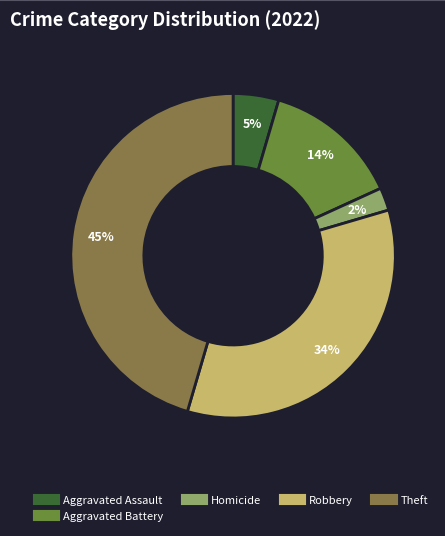

Is there a majority slice in this chart?

No